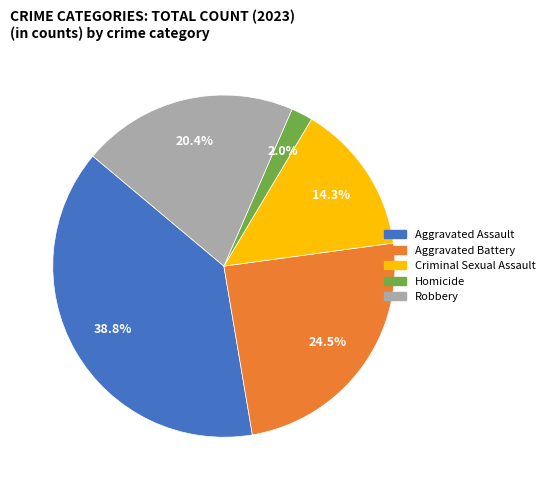

Which slice is the smallest?

Homicide